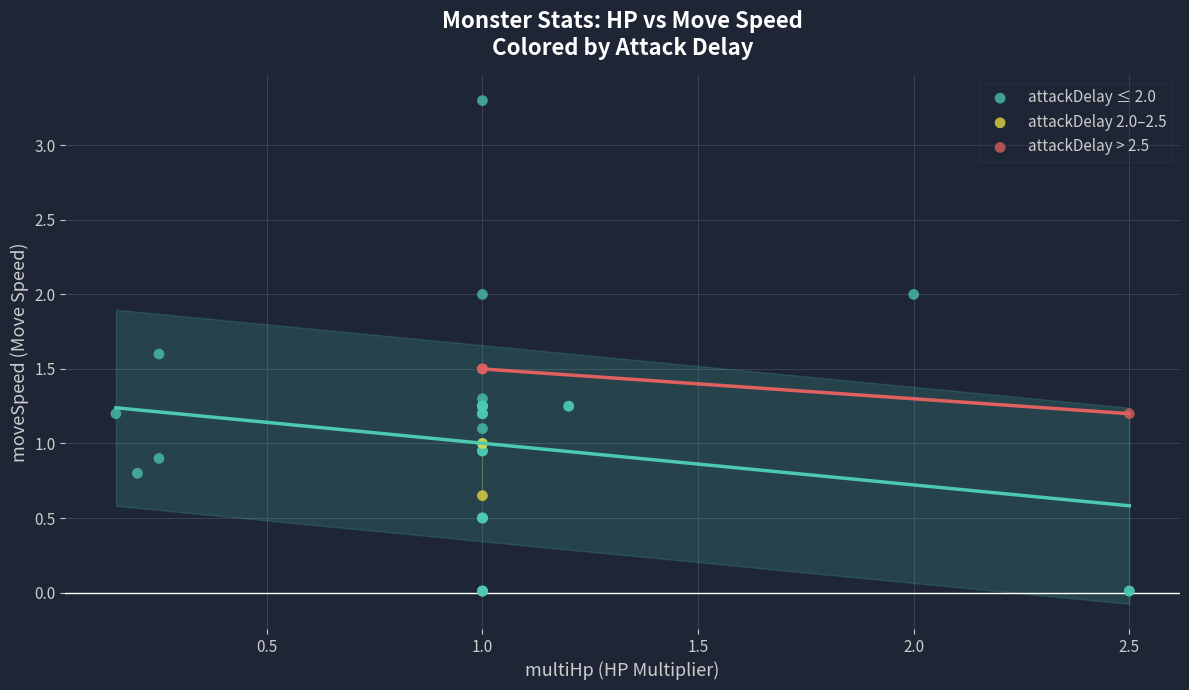

What are all the series names shown in the legend?

attackDelay ≤ 2.0, attackDelay 2.0–2.5, attackDelay > 2.5